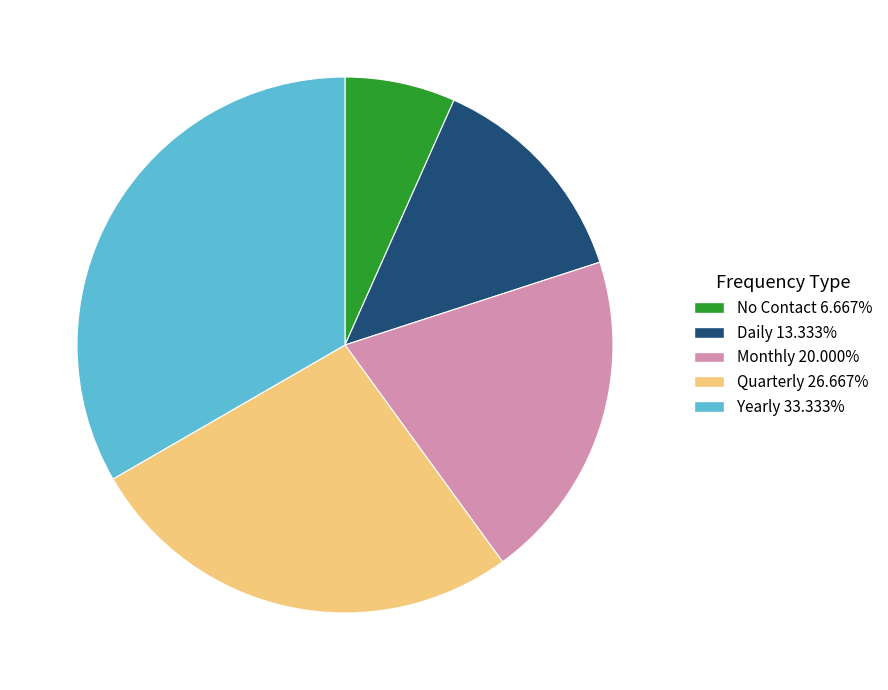

What is the ratio of the value at No Contact to the value at Daily?

0.5